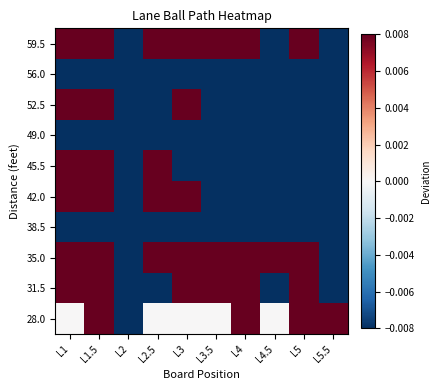

Reading left to right, list all the values displayed in this chart.

59.5: L1=0.0	L1.5=1.0	L2=-4.0	L2.5=0.0	L3=1.0	L3.5=0.0	L4=0.0	L4.5=-1.0	L5=0.0	L5.5=-1.0
56.0: L1=-0.3	L1.5=-0.3	L2=-1.3	L2.5=-1.3	L3=-0.3	L3.5=-0.3	L4=-1.3	L4.5=-1.3	L5=-1.3	L5.5=-1.3
52.5: L1=0.4	L1.5=1.4	L2=-2.6	L2.5=-0.6	L3=0.4	L3.5=-0.6	L4=-0.6	L4.5=-0.6	L5=-0.6	L5.5=-0.6
49.0: L1=-0.0	L1.5=-0.0	L2=-2.0	L2.5=-0.0	L3=-0.0	L3.5=-1.0	L4=-1.0	L4.5=-0.0	L5=-0.0	L5.5=-1.0
45.5: L1=0.1	L1.5=1.1	L2=-1.9	L2.5=0.1	L3=-0.9	L3.5=-0.9	L4=-0.9	L4.5=-0.9	L5=-0.9	L5.5=-0.9
42.0: L1=0.0	L1.5=1.0	L2=-3.0	L2.5=0.0	L3=0.0	L3.5=-1.0	L4=-1.0	L4.5=-1.0	L5=-1.0	L5.5=-1.0
38.5: L1=-0.0	L1.5=-0.0	L2=-2.0	L2.5=-1.0	L3=-0.0	L3.5=-0.0	L4=-0.0	L4.5=-0.0	L5=-0.0	L5.5=-1.0
35.0: L1=0.4	L1.5=1.4	L2=-1.6	L2.5=0.4	L3=0.4	L3.5=0.4	L4=0.4	L4.5=0.4	L5=0.4	L5.5=-0.6
31.5: L1=0.1	L1.5=1.1	L2=-1.9	L2.5=-1.9	L3=0.1	L3.5=0.1	L4=0.1	L4.5=-0.9	L5=0.1	L5.5=-0.9
28.0: L1=0.0	L1.5=1.0	L2=-2.0	L2.5=0.0	L3=0.0	L3.5=0.0	L4=1.0	L4.5=0.0	L5=1.0	L5.5=1.0